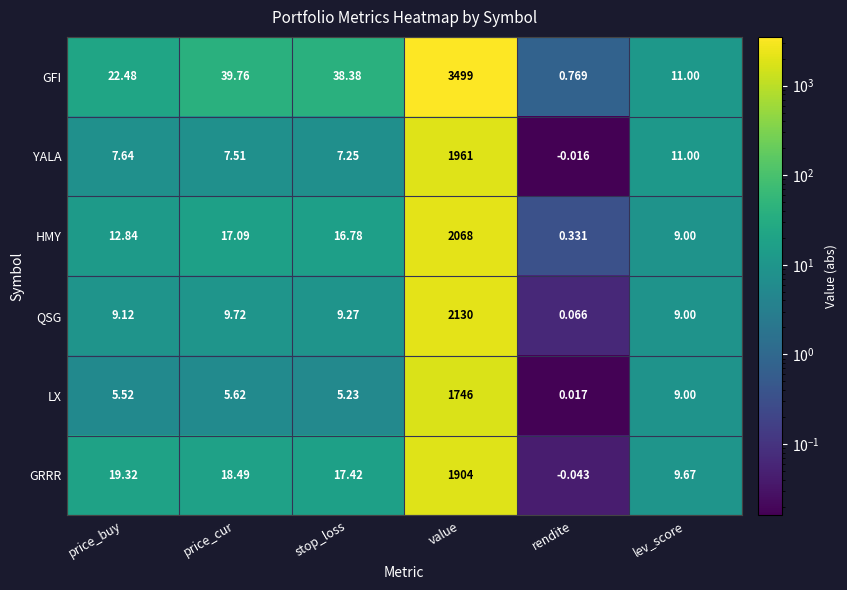

How many data points does each series have?

6